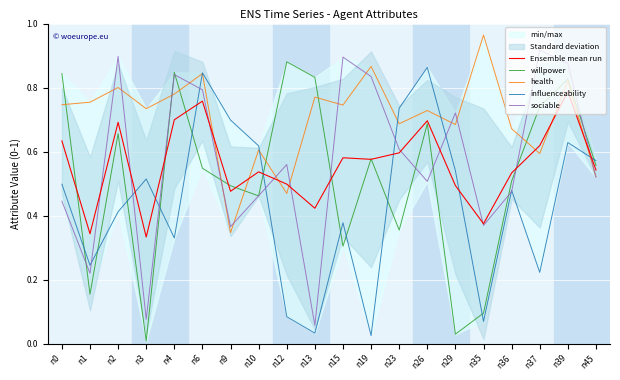

Rank the series at n26 from highest to lowest value.

influenceability, health, Ensemble mean run, willpower, sociable